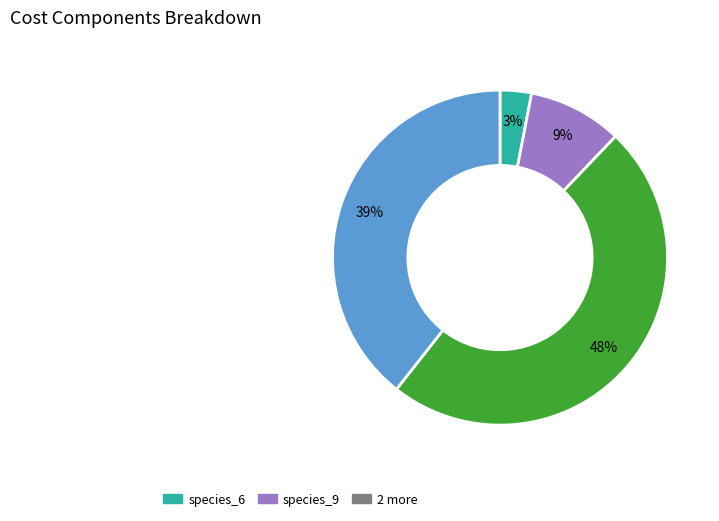

Is there a majority slice in this chart?

No